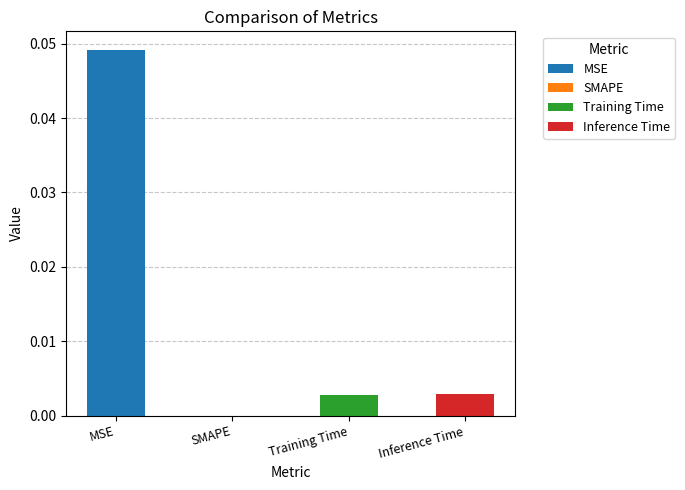

Which label corresponds to the largest value in the chart?

MSE